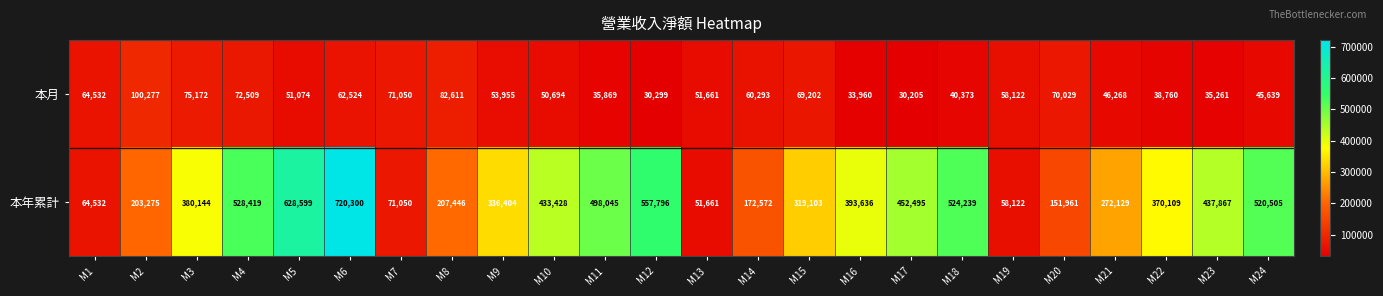

Which category has the highest value across all series?

M6